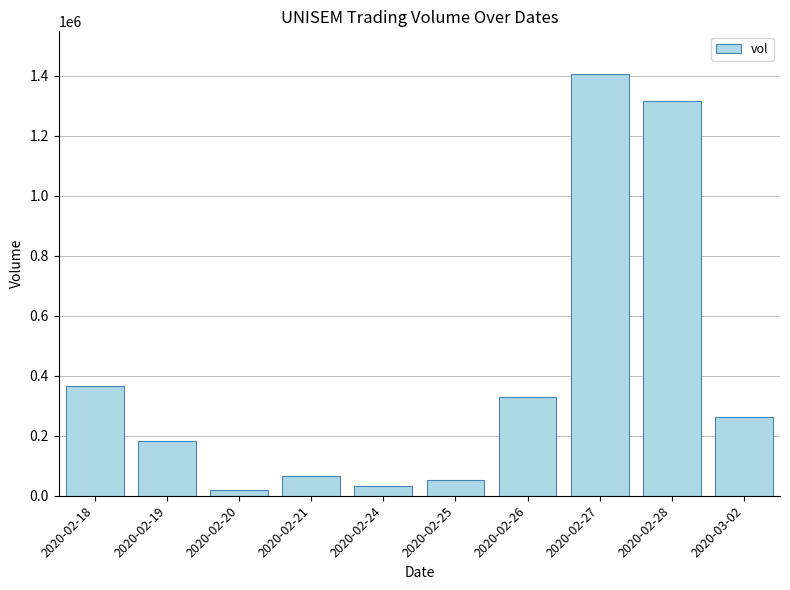

Reading right to left, what are all the values shown in this chart?

2020-03-02=261400	2020-02-28=1315800	2020-02-27=1407600	2020-02-26=330100	2020-02-25=53600	2020-02-24=31500	2020-02-21=64600	2020-02-20=20500	2020-02-19=182700	2020-02-18=366300